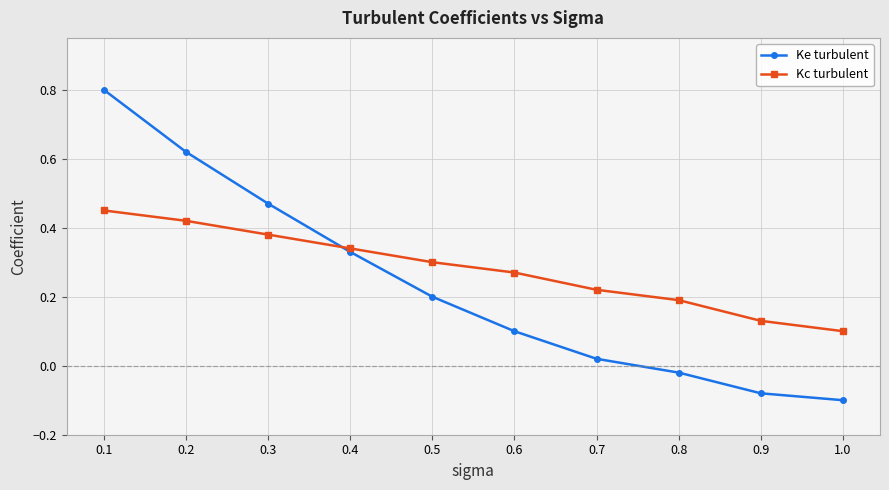

Where is Kc turbulent nearest to the value 0?

1.0